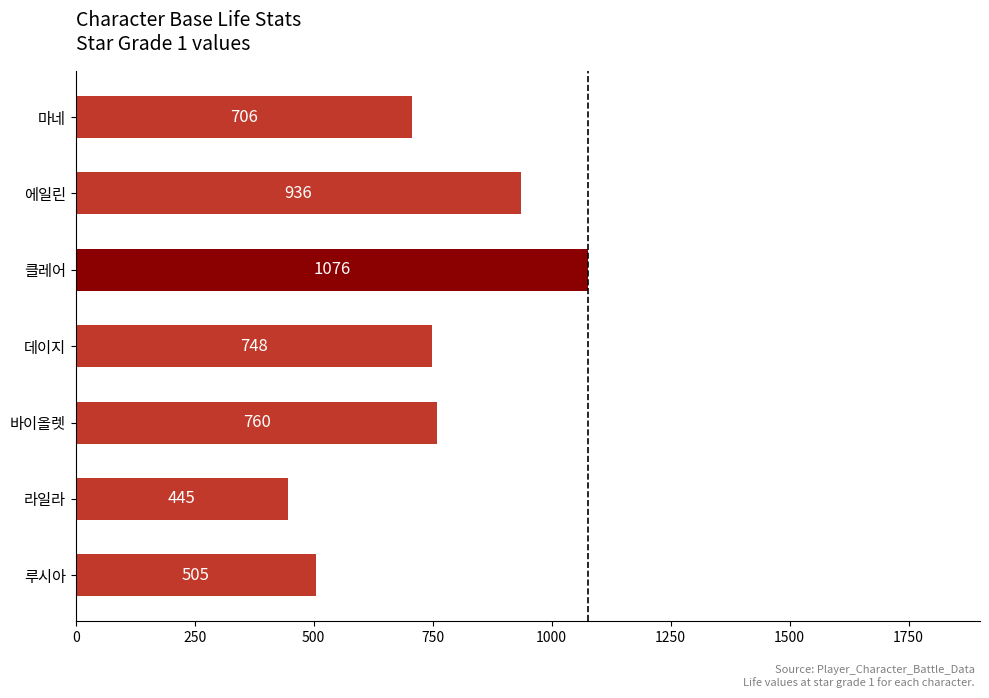

Reading bottom to top, transcribe all the data shown in this chart.

505	445	760	748	1076	936	706